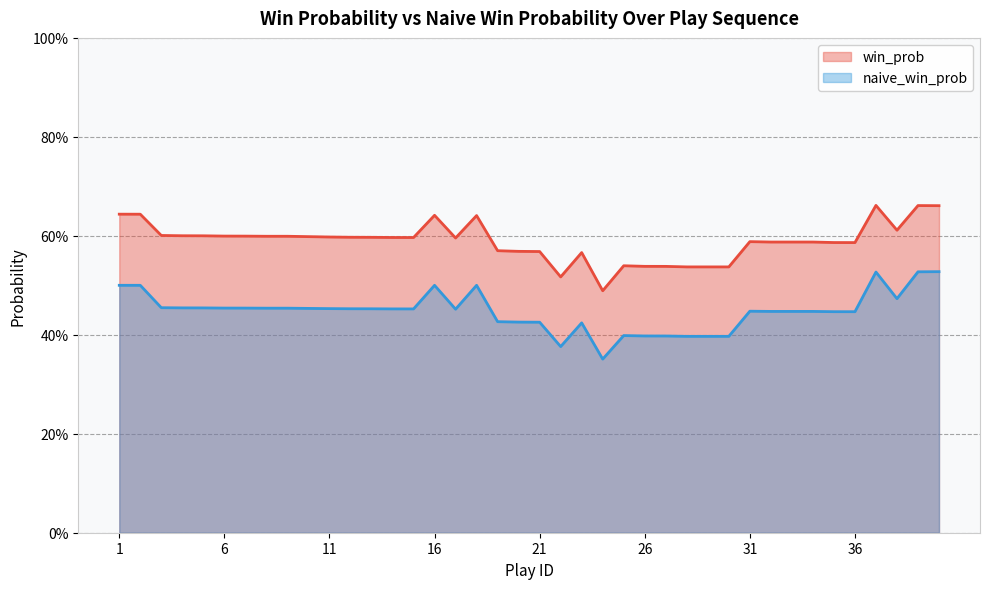

Which category has the highest value across all series?

37